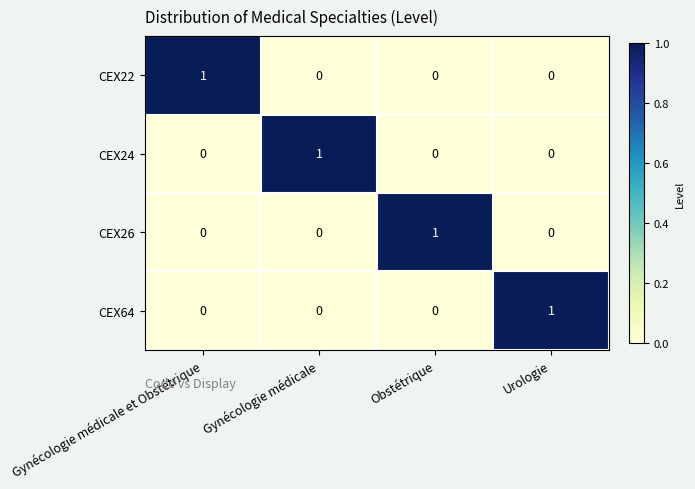

The CEX64 series shows 0 at Urologie. True or false?

False